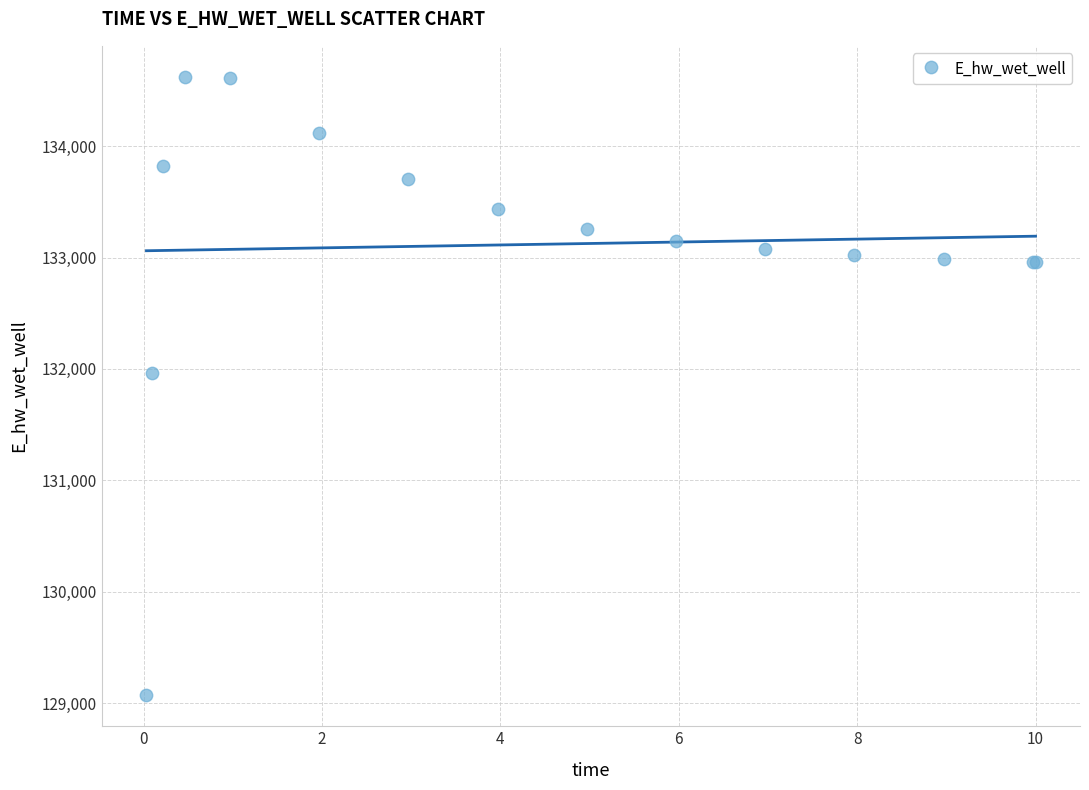

What Y value in the scatter plot is closest to 131846?

131967.1